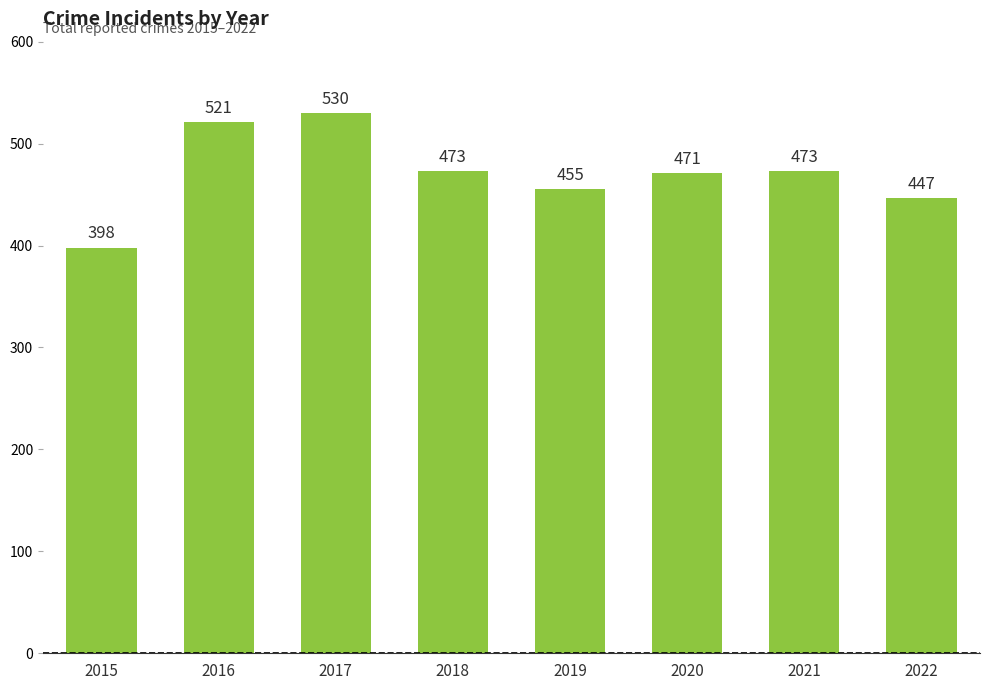

What is the value of the 7th bar from the left?

473